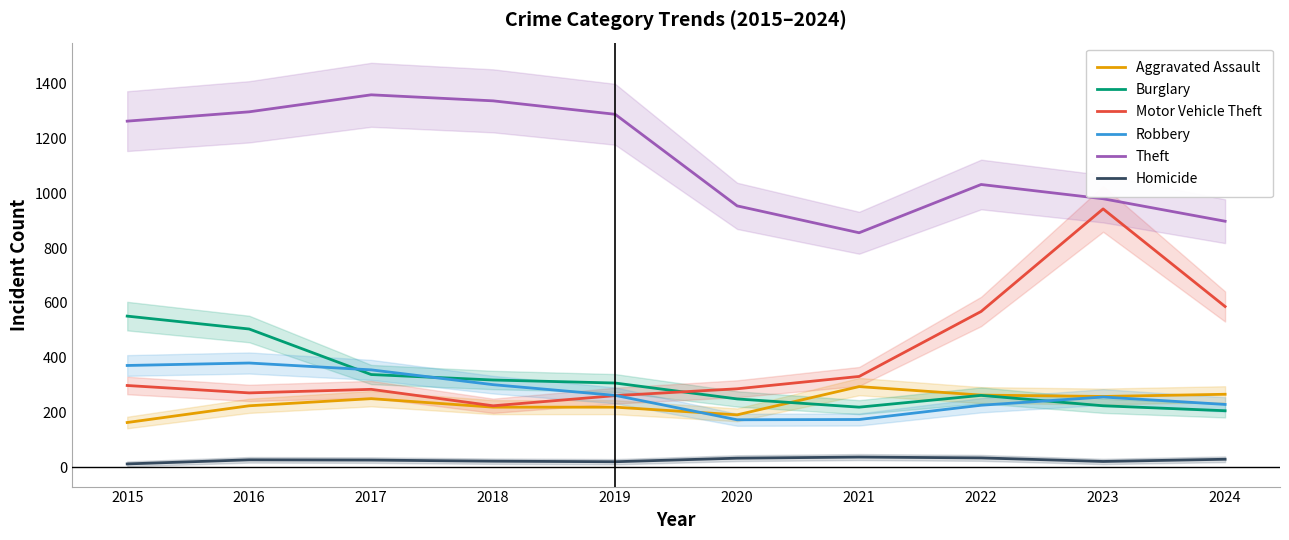

The value of Theft at 2024 is 1275. True or false?

False